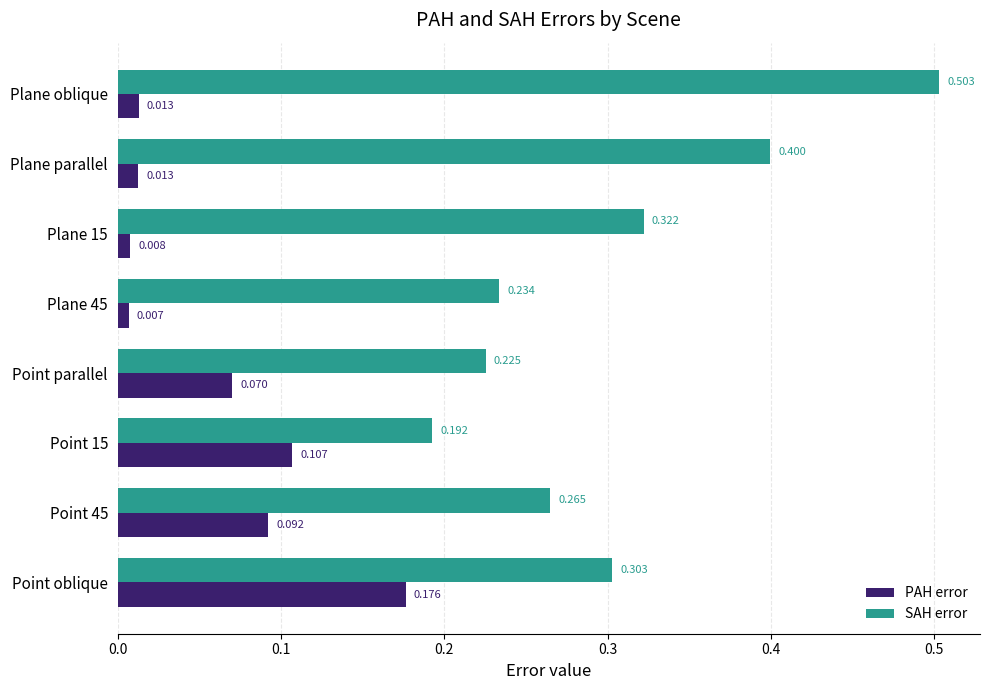

List the series in order of their overall mean, lowest first.

PAH error, SAH error